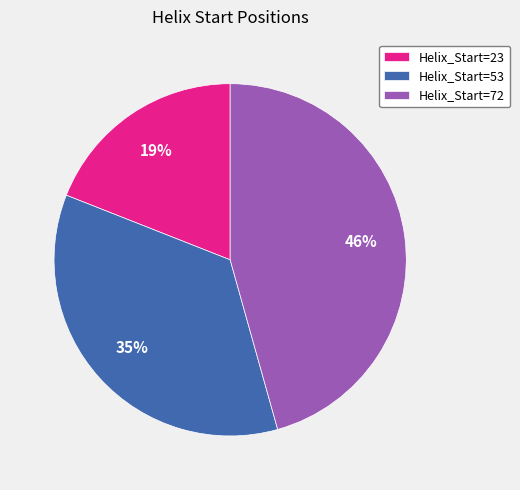

Which slice is the largest?

Helix_Start=72